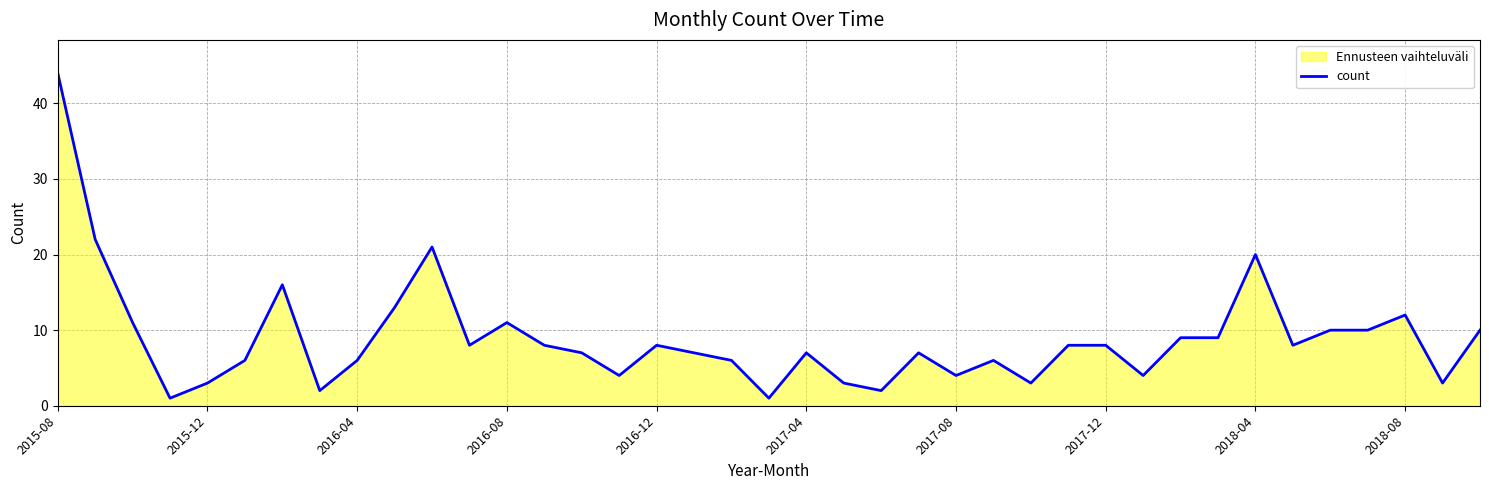

Is it true that the value at 2016-08 is 20?

False